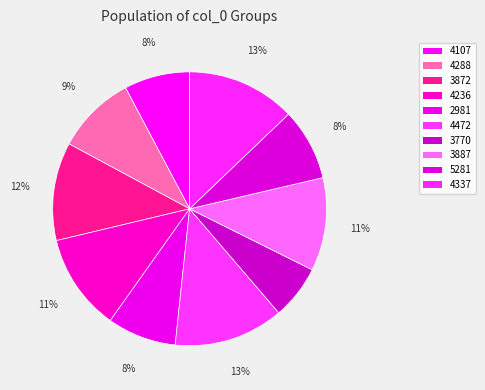

To the nearest percent, what is the combined percentage of 3887 and 2981?

19%